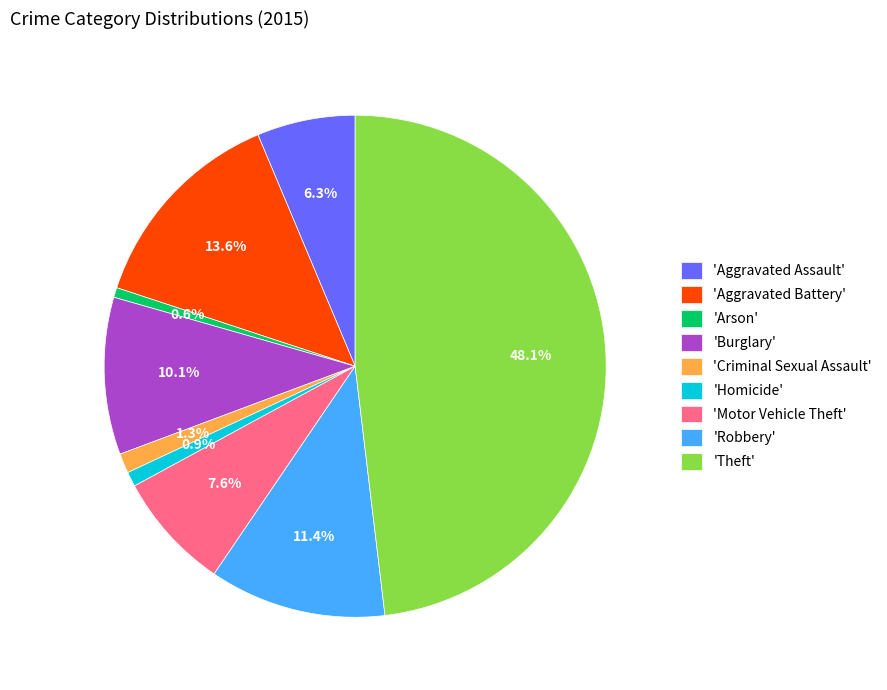

Count the number of slices in the pie.

9